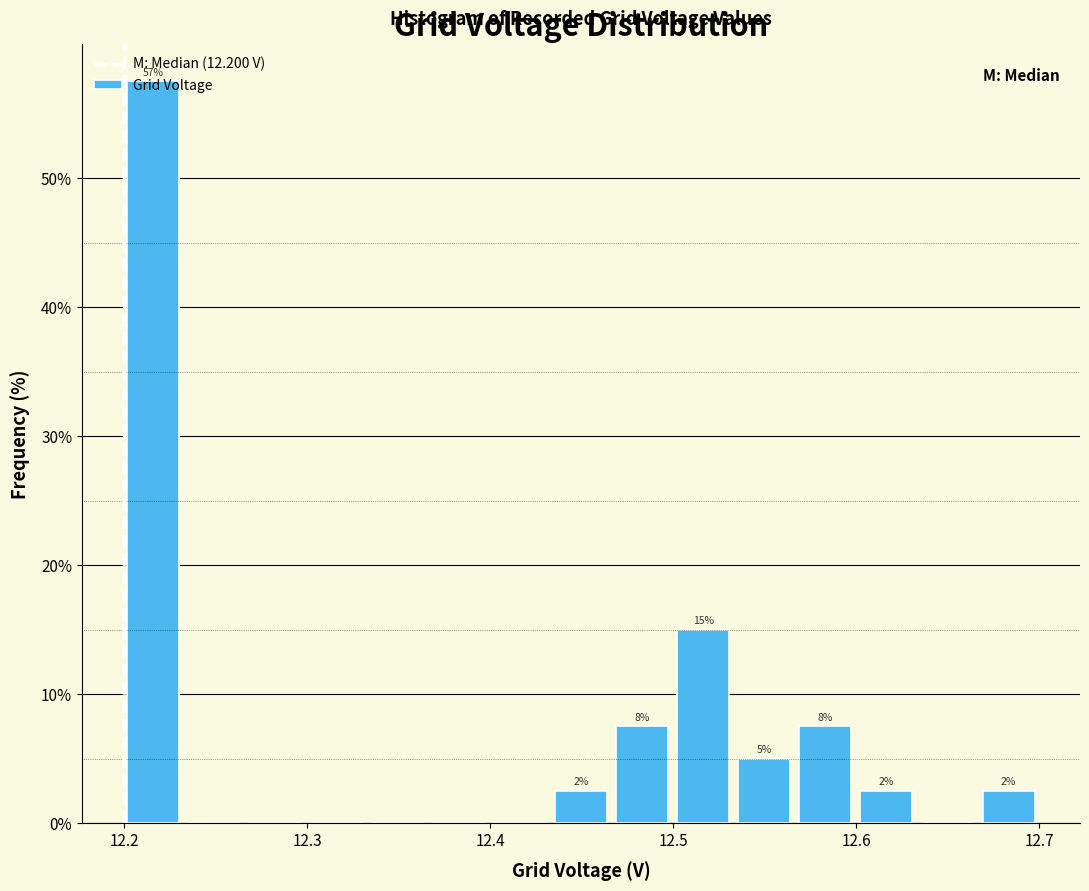

Read against the x-axis, roughly where is the centre of the tallest bar?

12.22